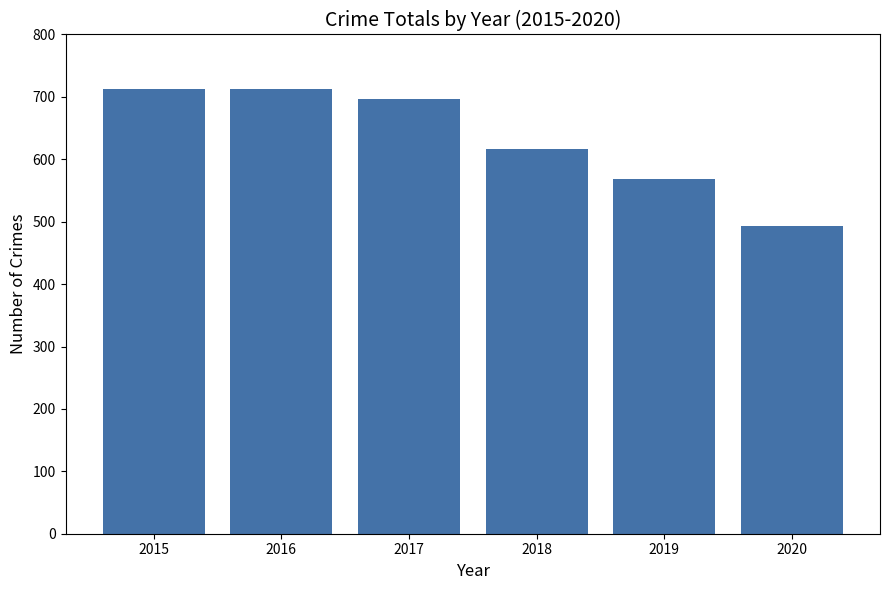

What is the value of the 6th bar from the left?

493